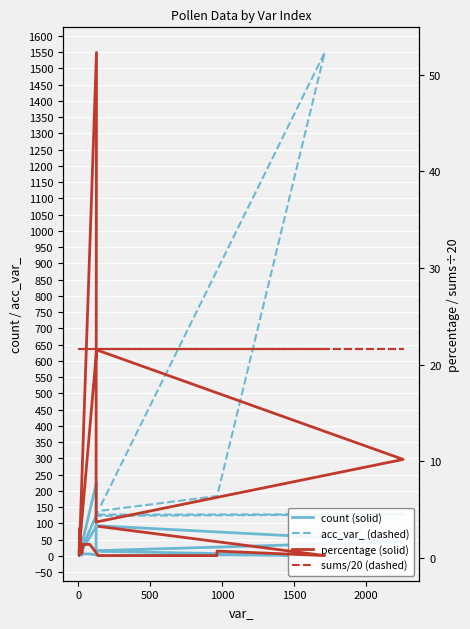

True or false: acc_var_ (dashed) and count (solid) intersect in this chart.

True